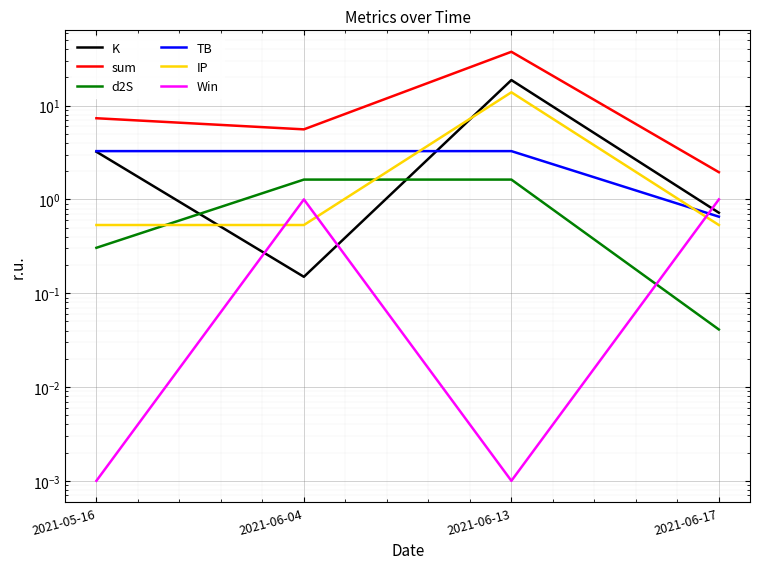

How many lines are shown in the chart?

6